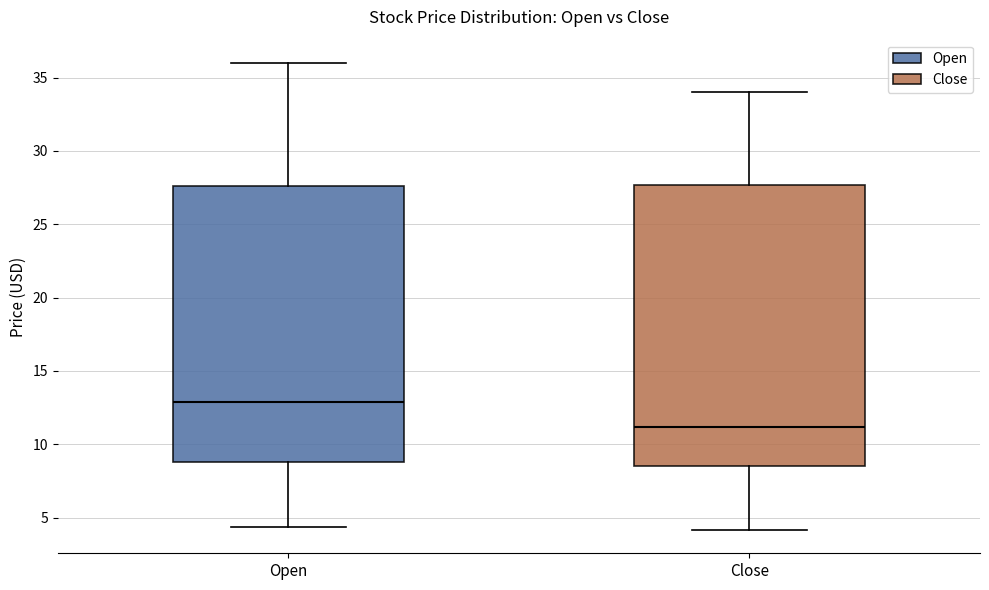

Reading left to right, transcribe this box plot: for each box, give where its median line is, the range the box spans, and where its two whiskers end, as read against the y-axis. The values are not printed on the chart, so give them approximately, as read against the axis.

Open: median 13.0, box 9.0 to 27.5, whiskers 4.5 to 36.0
Close: median 11.0, box 8.5 to 27.5, whiskers 4.0 to 34.0